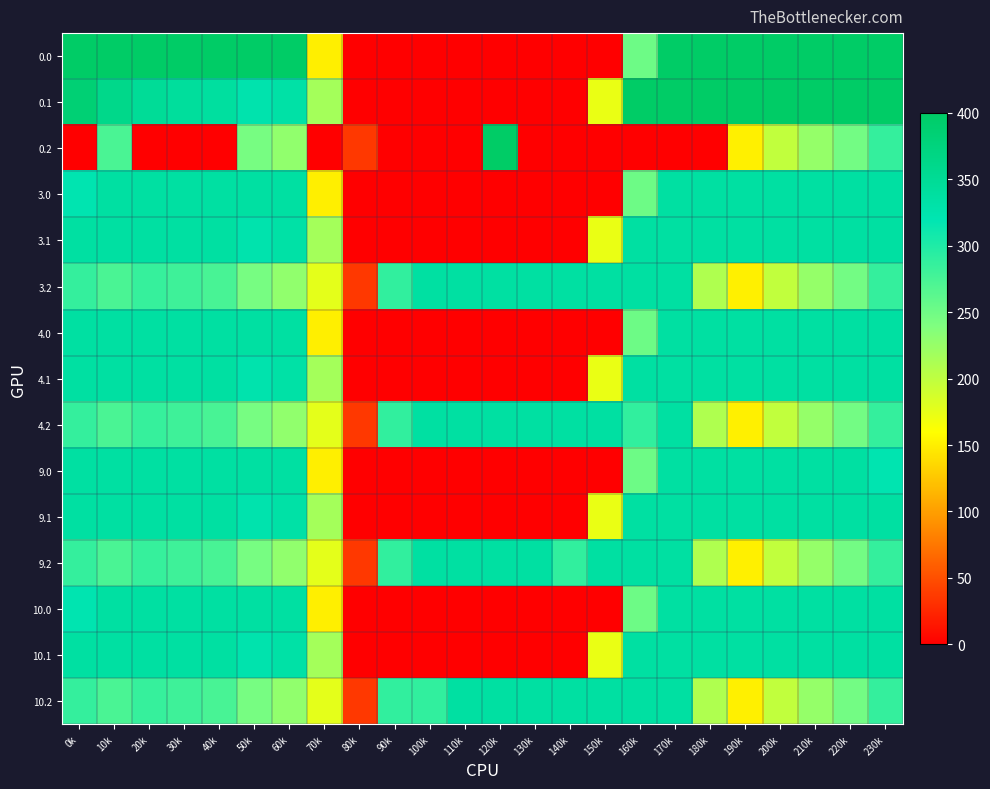

Rank the series at 160k from highest to lowest value.

0.1, 3.1, 3.2, 4.1, 9.1, 9.2, 10.1, 10.2, 4.2, 0.0, 3.0, 4.0, 9.0, 10.0, 0.2